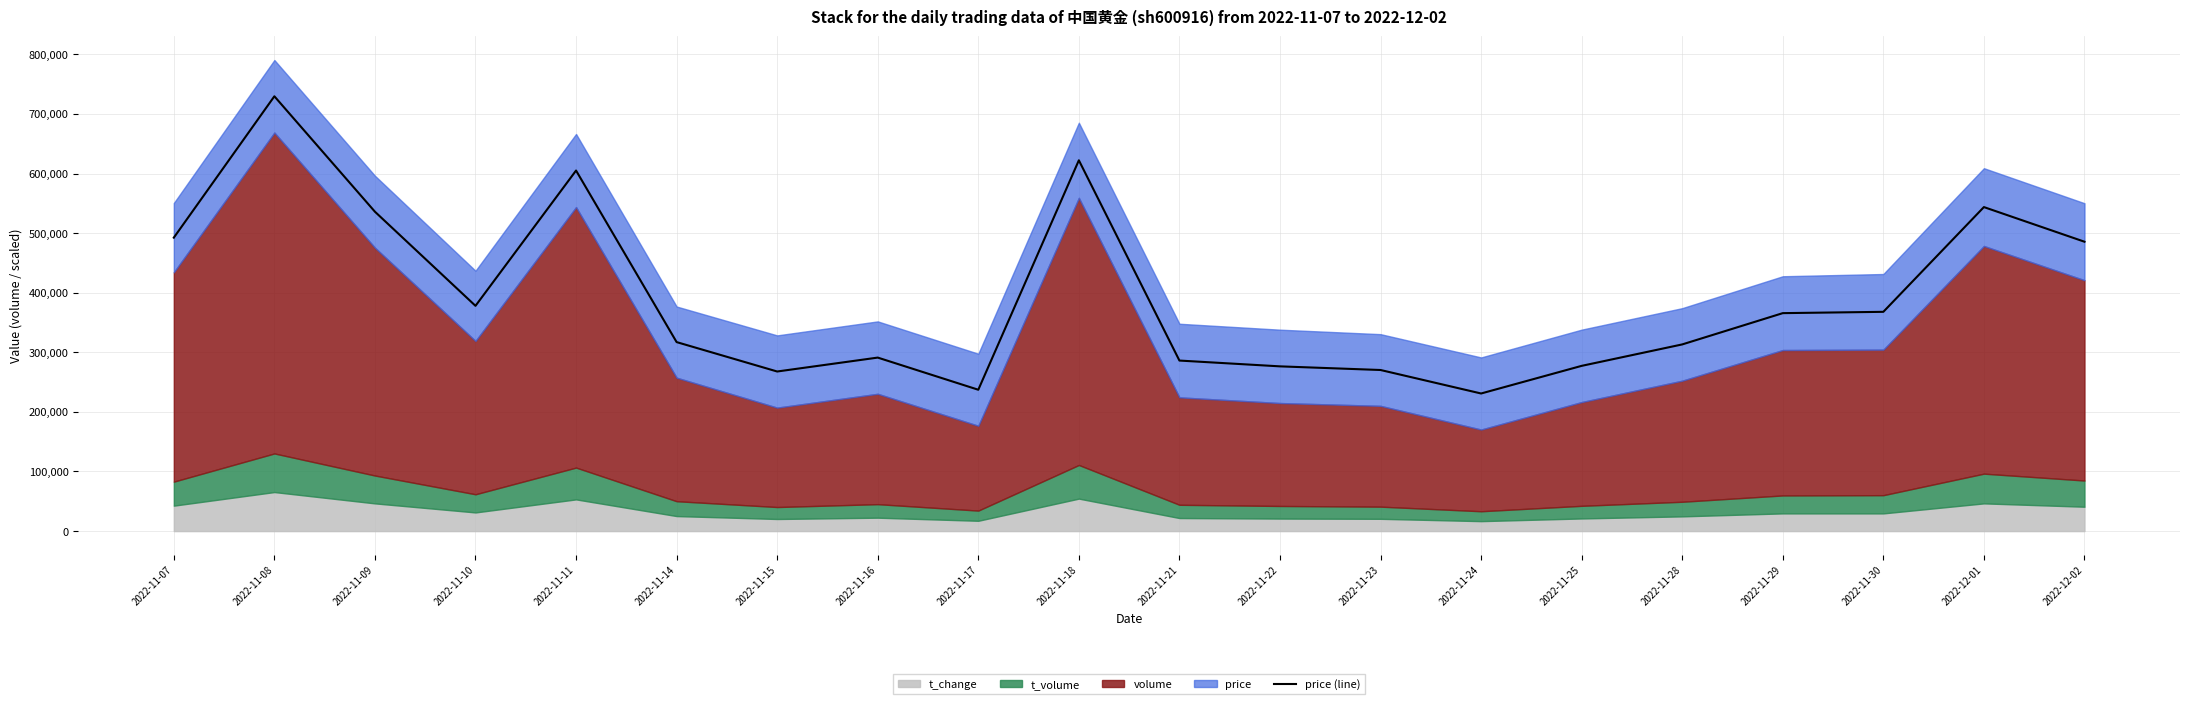

What is the label of the 8th point from the right?

2022-11-23